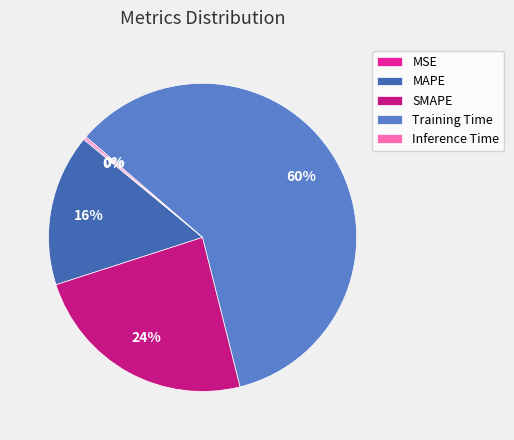

To the nearest percent, what is the difference between the largest and smallest slice percentages?

60%